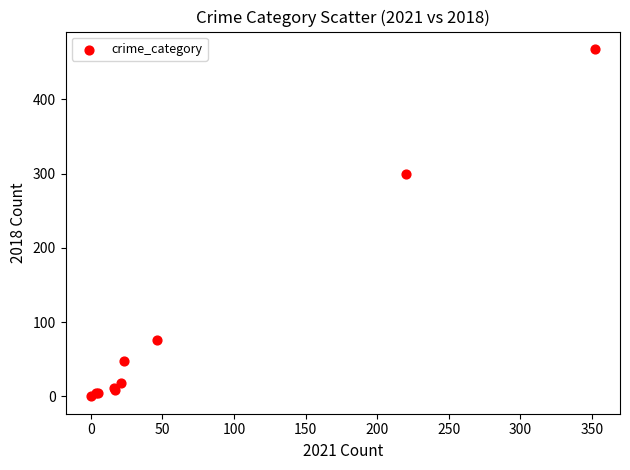

What Y value in the scatter plot is closest to 234?

299